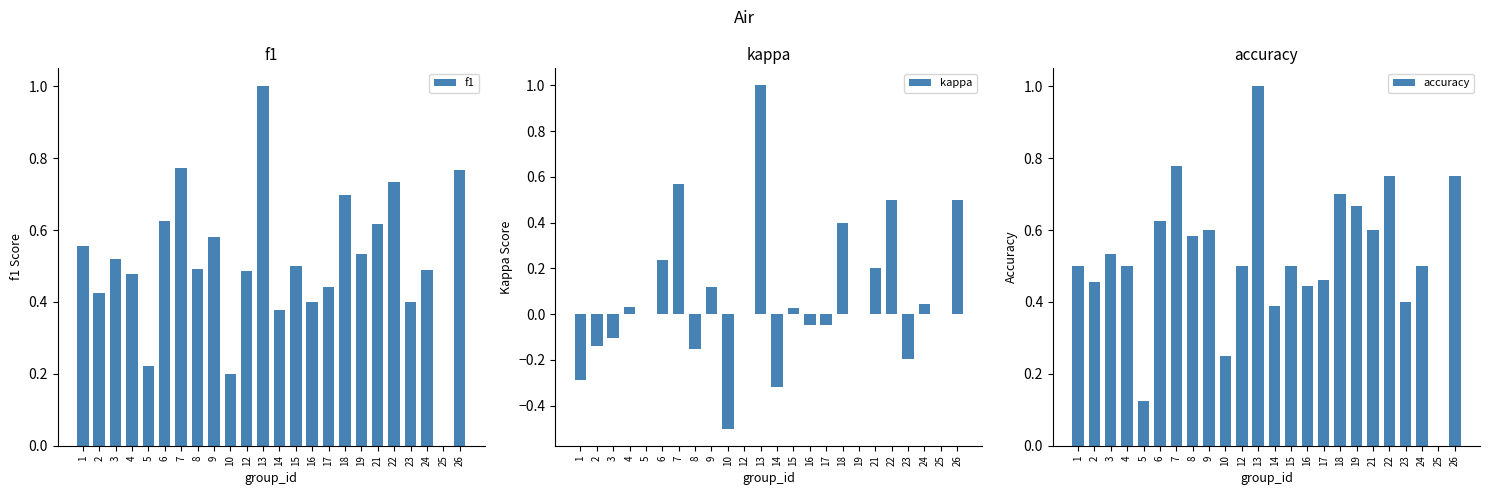

Reading left to right, what are all the values shown in this chart?

f1: 0.6	0.4	0.5	0.5	0.2	0.6	0.8	0.5	0.6	0.2	0.5	1.0	0.4	0.5	0.4	0.4	0.7	0.5	0.6	0.7	0.4	0.5	0.0	0.8
kappa: -0.3	-0.1	-0.1	0.0	0.0	0.2	0.6	-0.2	0.1	-0.5	0.0	1.0	-0.3	0.0	-0.0	-0.0	0.4	0.0	0.2	0.5	-0.2	0.0	0.0	0.5
accuracy: 0.5	0.5	0.5	0.5	0.1	0.6	0.8	0.6	0.6	0.2	0.5	1.0	0.4	0.5	0.4	0.5	0.7	0.7	0.6	0.8	0.4	0.5	0.0	0.8